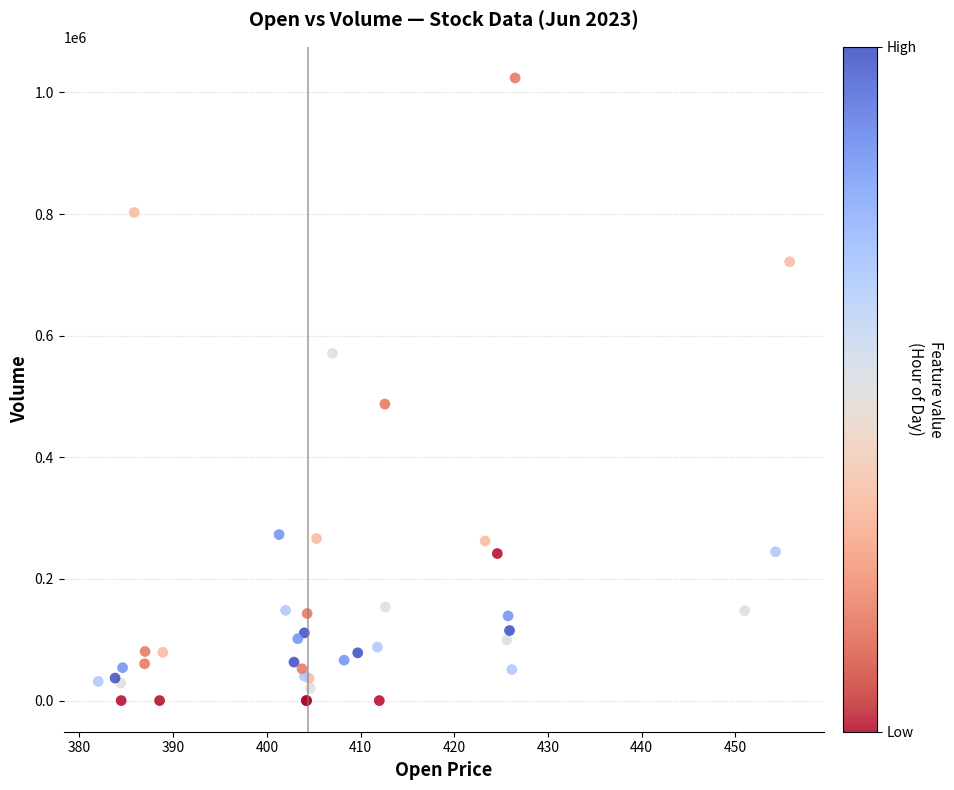

What Y value in the scatter plot is closest to 511869?

487522